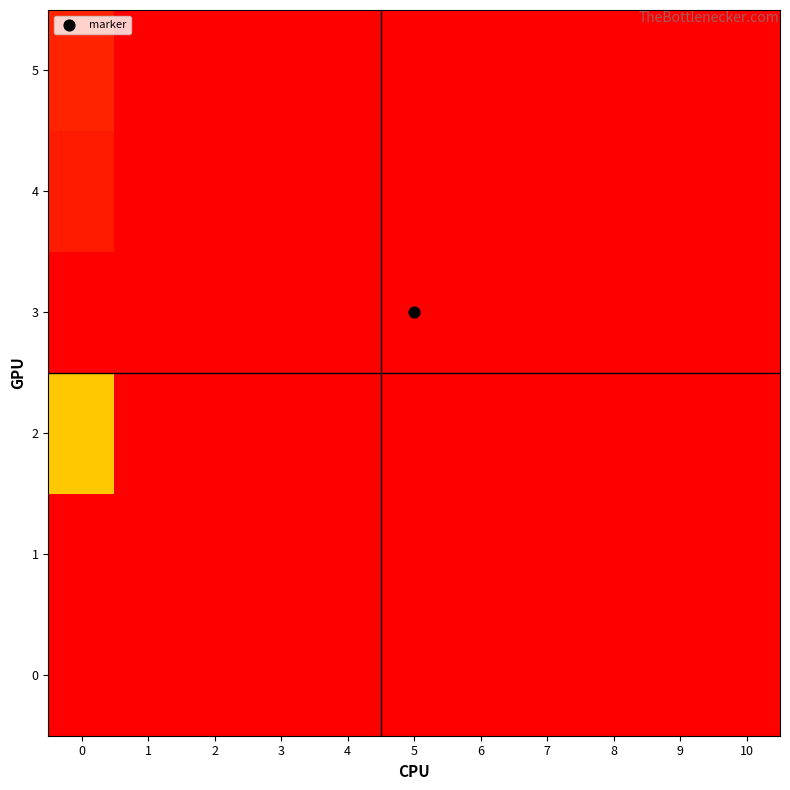

Rank the series at 5 from lowest to highest value.

0, 1, 2, 3, 4, 5